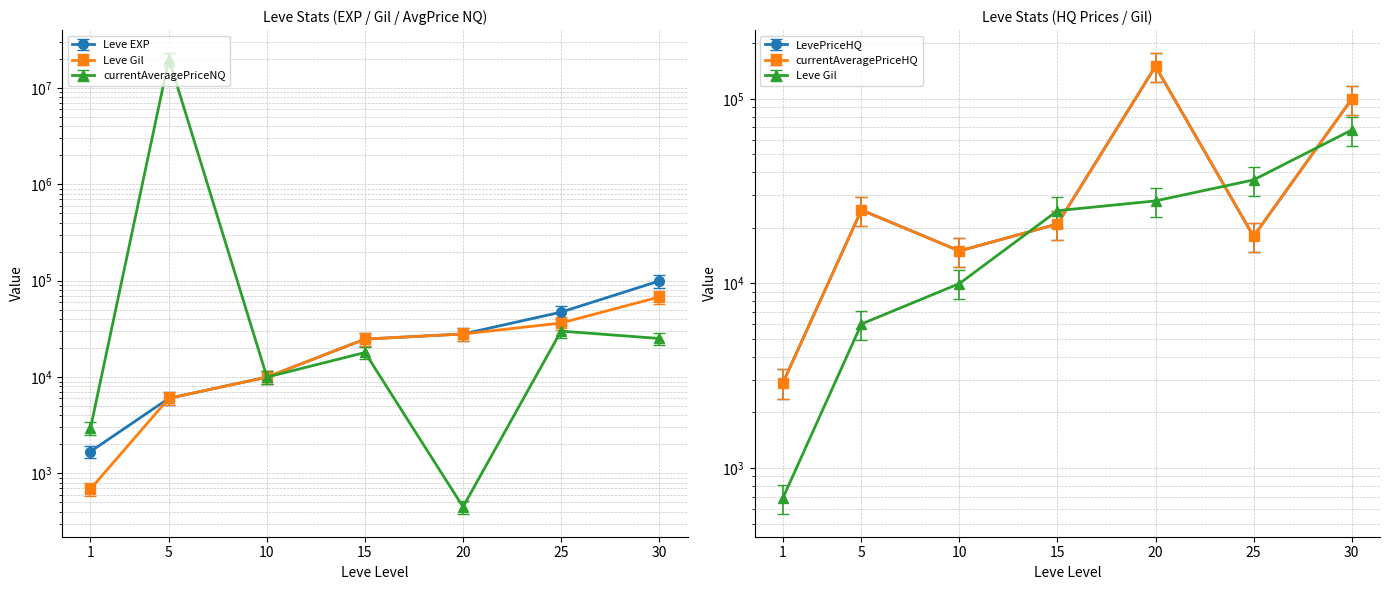

True or false: currentAveragePriceHQ and Leve Gil cross at least once.

True